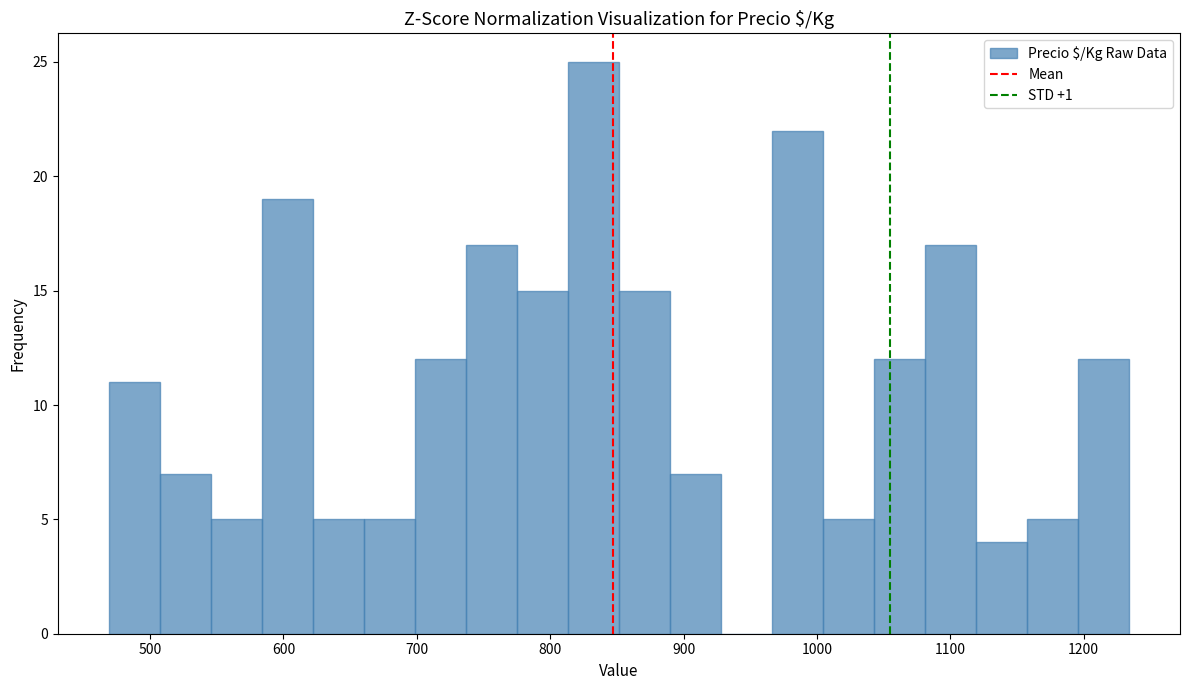

Read against the x-axis, roughly where is the centre of the tallest bar?

830